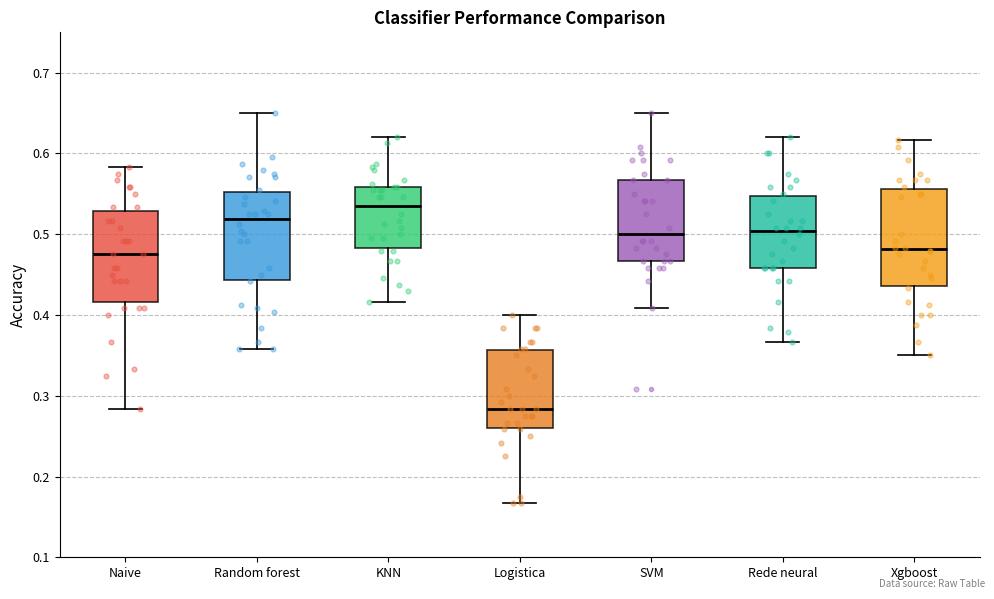

Reading left to right, transcribe this box plot: for each box, give where its median line is, the range the box spans, and where its two whiskers end, as read against the y-axis. The values are not printed on the chart, so give them approximately, as read against the axis.

Naive: median 0.48, box 0.42 to 0.53, whiskers 0.28 to 0.58
Random forest: median 0.52, box 0.44 to 0.55, whiskers 0.36 to 0.65
KNN: median 0.54, box 0.48 to 0.56, whiskers 0.42 to 0.62
Logistica: median 0.28, box 0.26 to 0.36, whiskers 0.17 to 0.40
SVM: median 0.50, box 0.47 to 0.57, whiskers 0.41 to 0.65
Rede neural: median 0.50, box 0.46 to 0.55, whiskers 0.37 to 0.62
Xgboost: median 0.48, box 0.44 to 0.56, whiskers 0.35 to 0.62